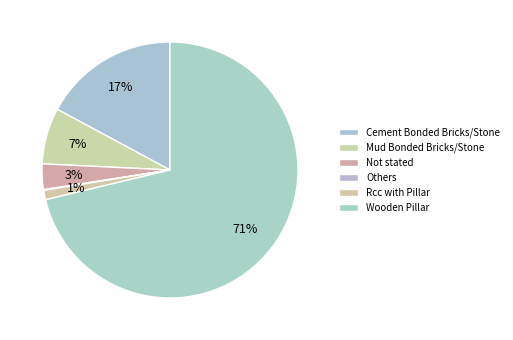

The Cement Bonded Bricks/Stone slice represents 9% of the pie. True or false?

False